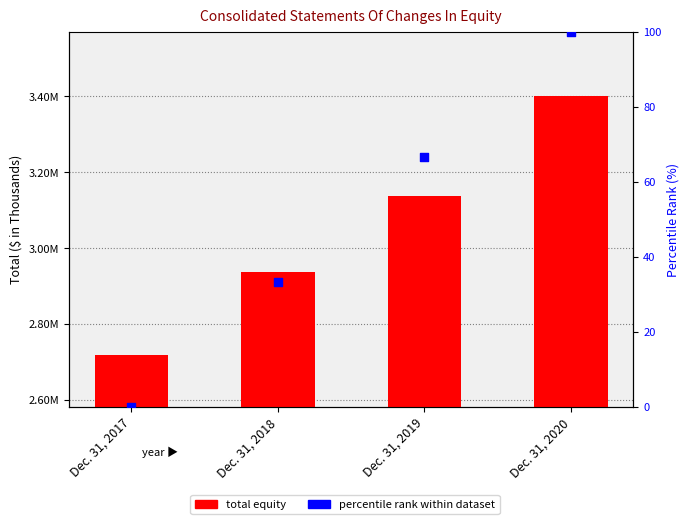

What is the total value across all series at Dec. 31, 2020?

3400072.0